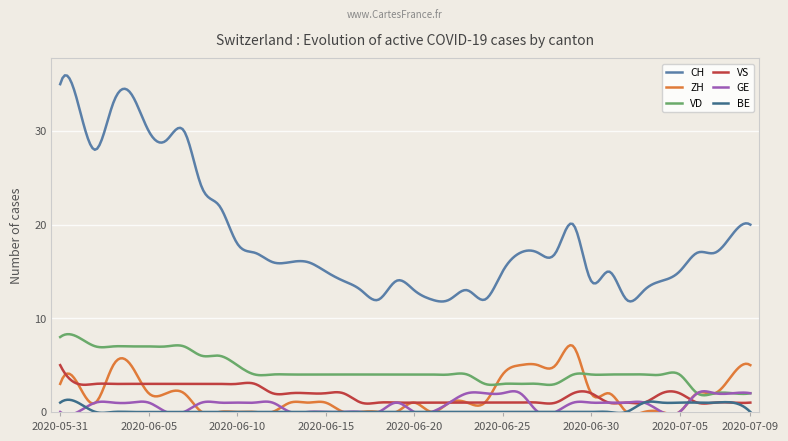

Which series has the largest range (max minus min)?

CH